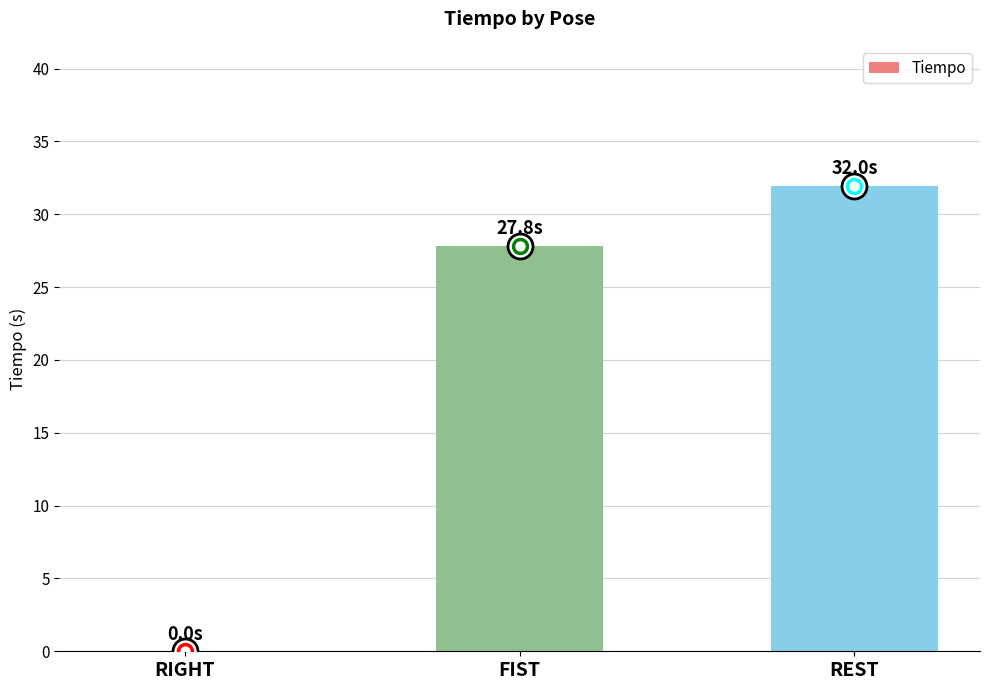

At which label is the value closest to 15?

FIST